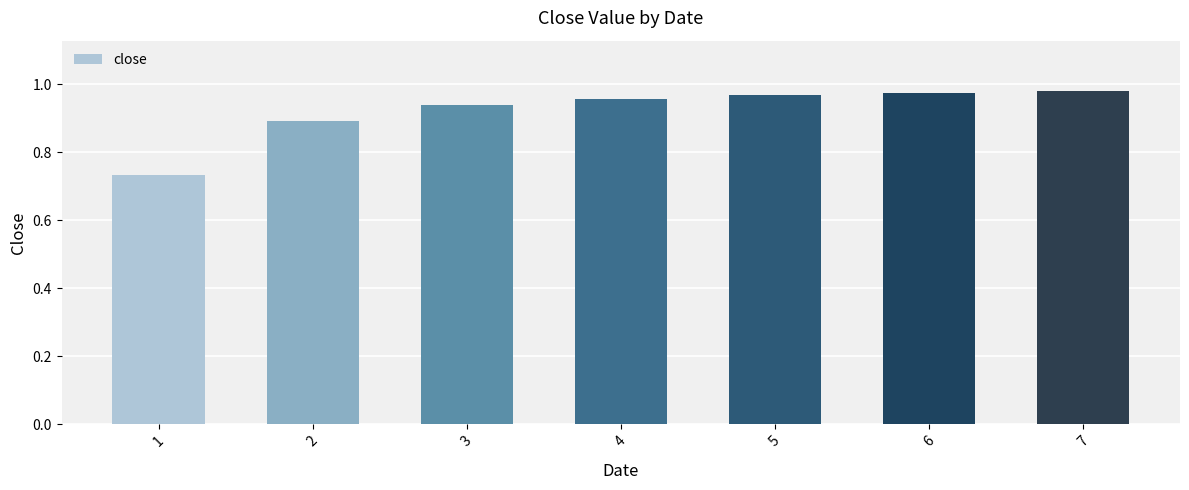

Which category has the lowest value across all series?

1